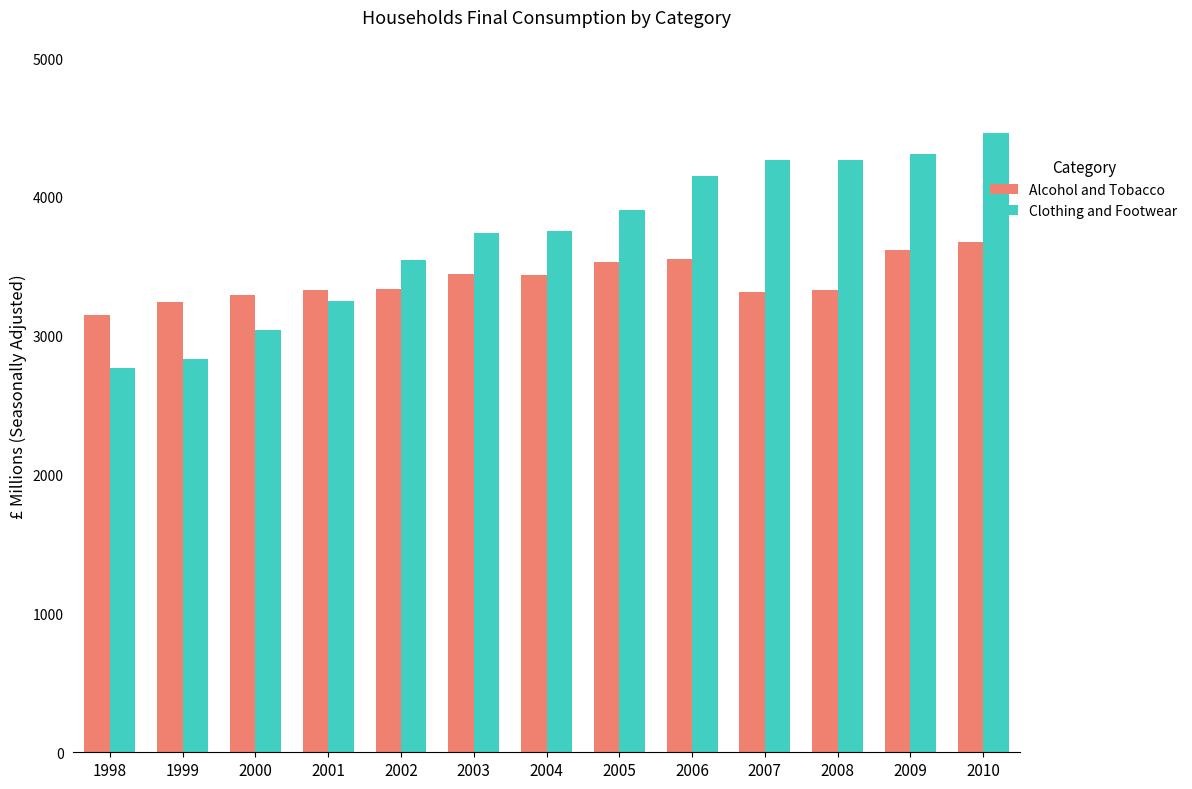

What is the sum of the Clothing and Footwear values at 2008 and 2004?

8013.8